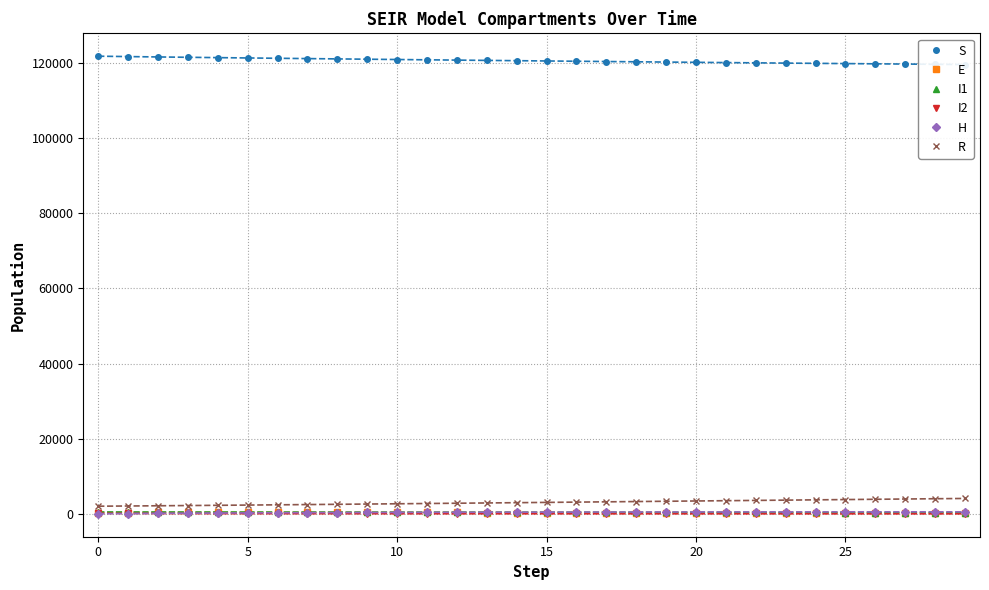

Is the value of E at 15 greater than the value of I1 at 21?

Yes